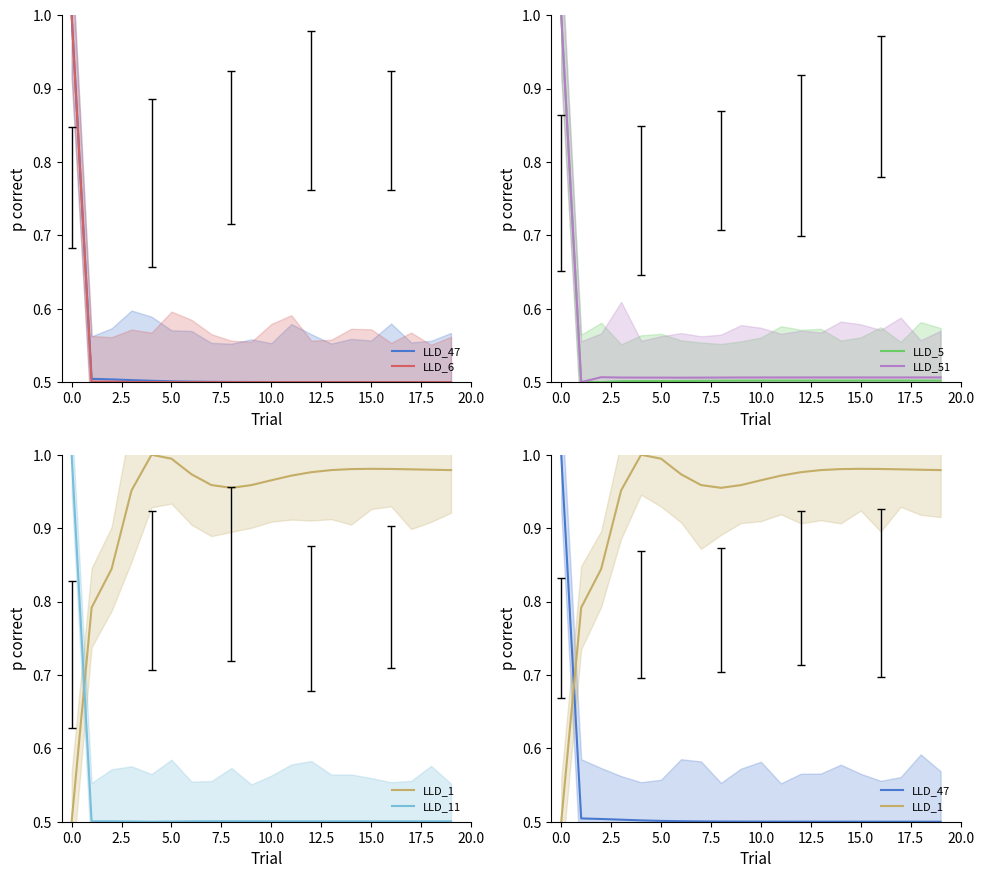

Which category has the lowest value across all series?

19